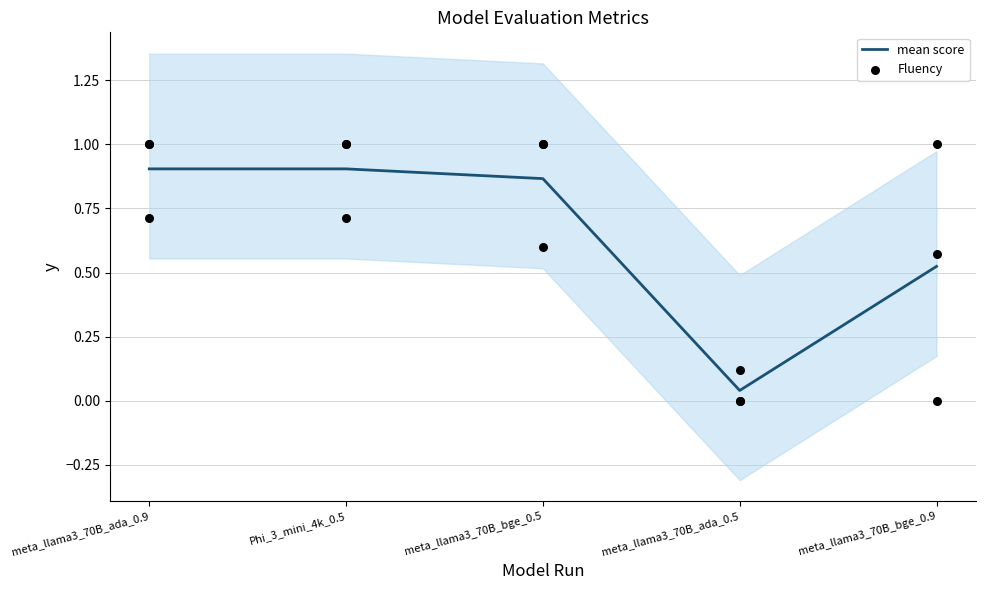

What are all the series names shown in the legend?

mean score, Fluency